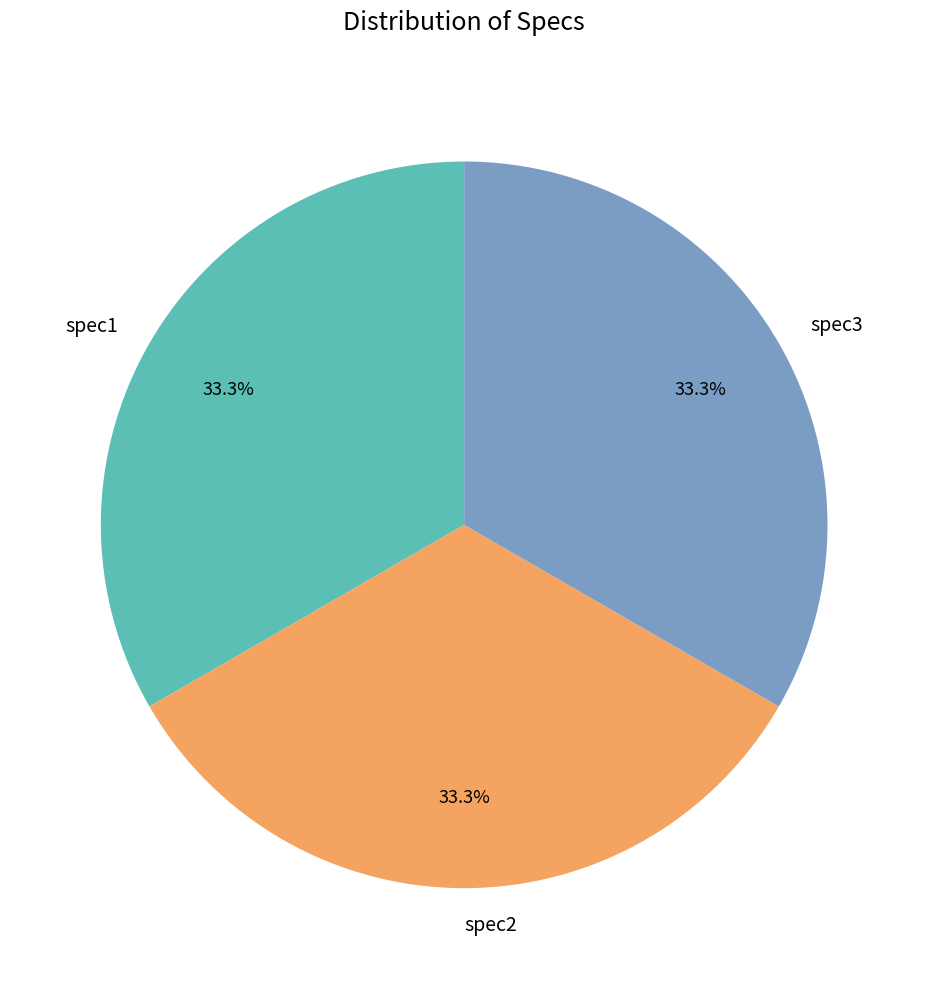

How many segments does this pie chart have?

3